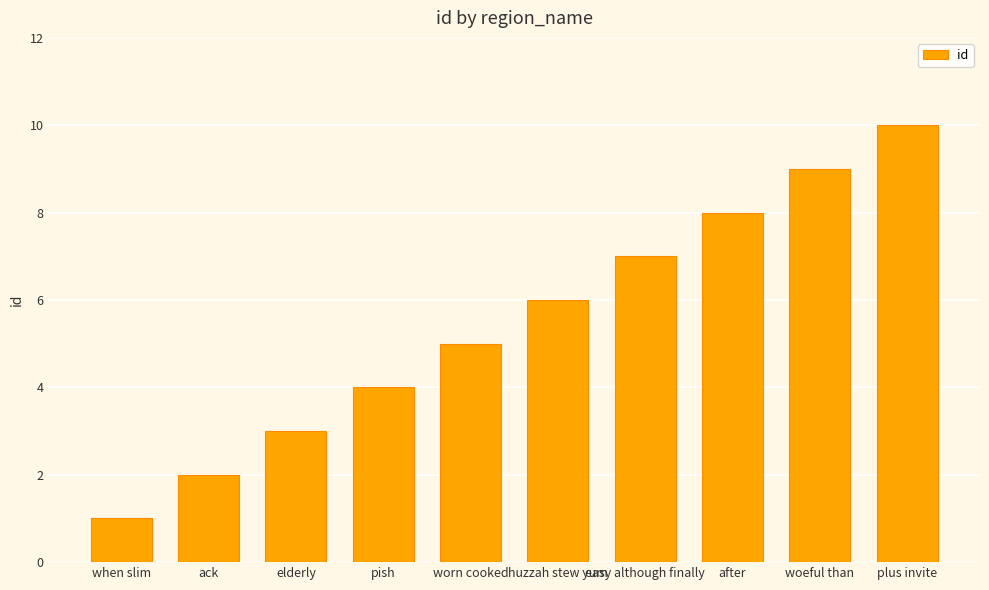

What is the difference between the values at after and plus invite?

2